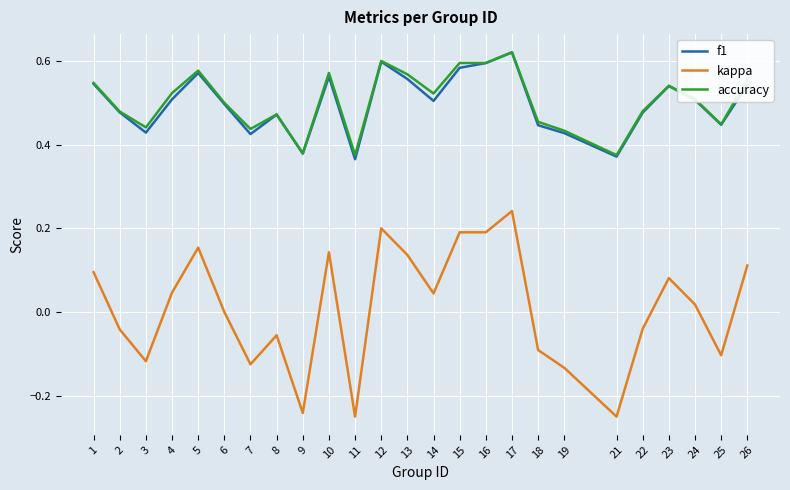

Is the value of accuracy at 23 greater than the value of kappa at 10?

Yes